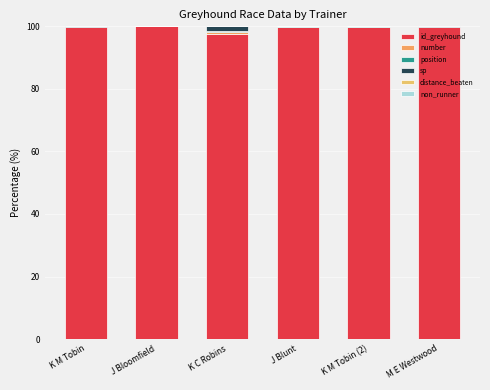

How many data points in id_greyhound are above 99?

5